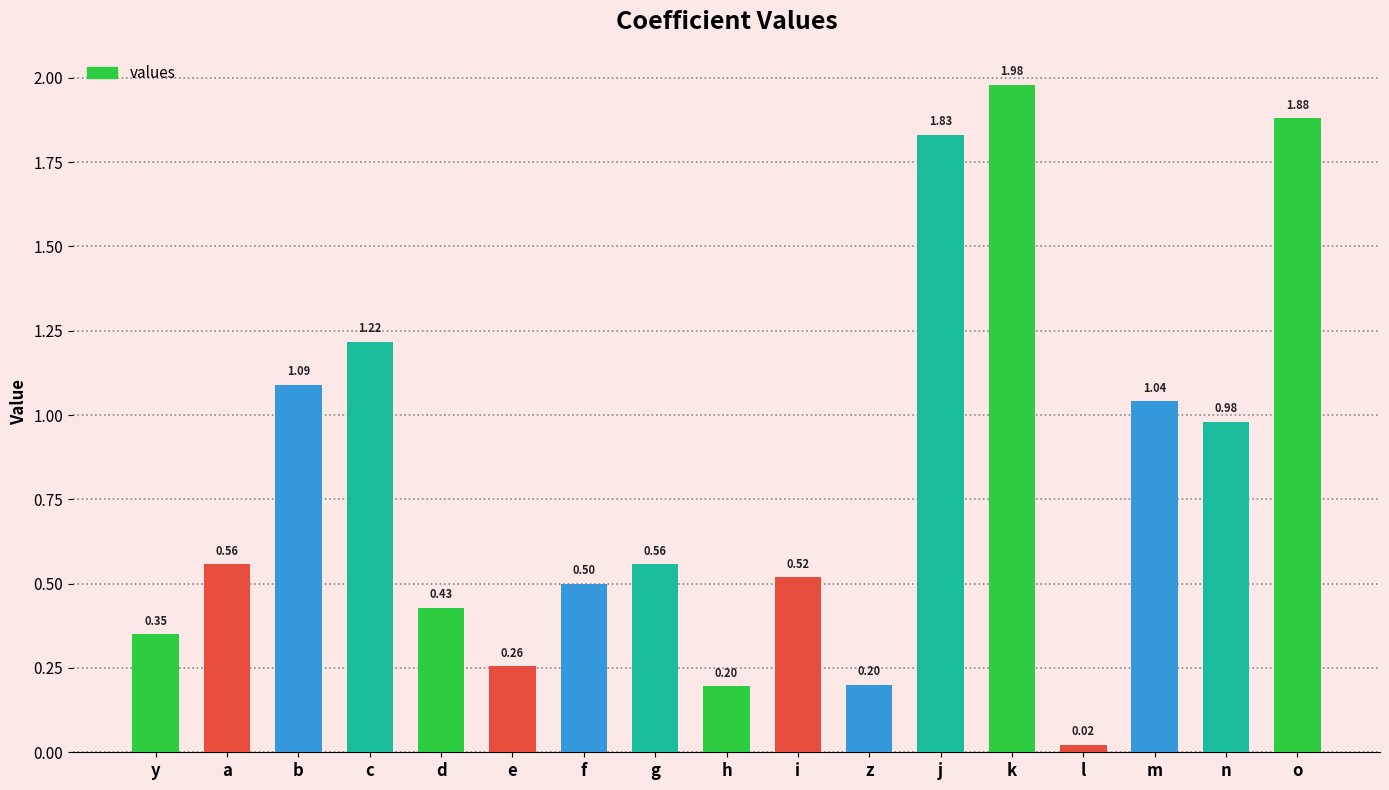

Where is the data nearest to the value 1?

n